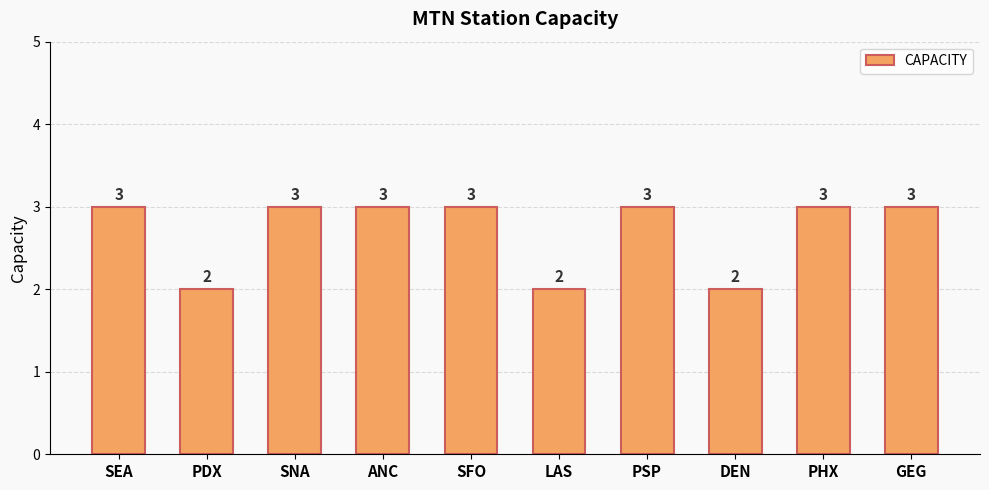

What is the ratio of the value at PDX to the value at PHX?

0.7